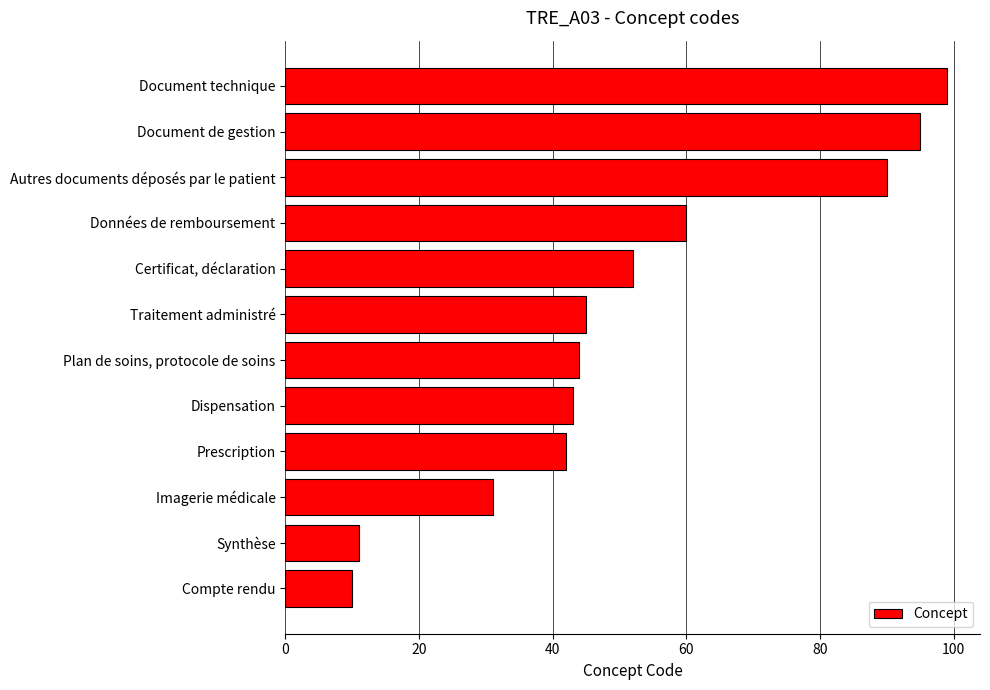

Reading bottom to top, list all the values displayed in this chart.

Compte rendu=10	Synthèse=11	Imagerie médicale=31	Prescription=42	Dispensation=43	Plan de soins, protocole de soins=44	Traitement administré=45	Certificat, déclaration=52	Données de remboursement=60	Autres documents déposés par le patient=90	Document de gestion=95	Document technique=99